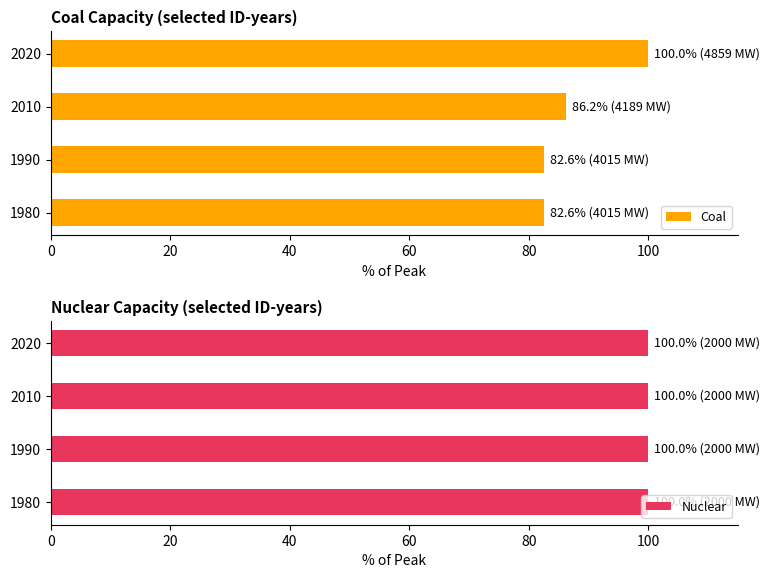

Which category has the highest value in the Coal series?

2020